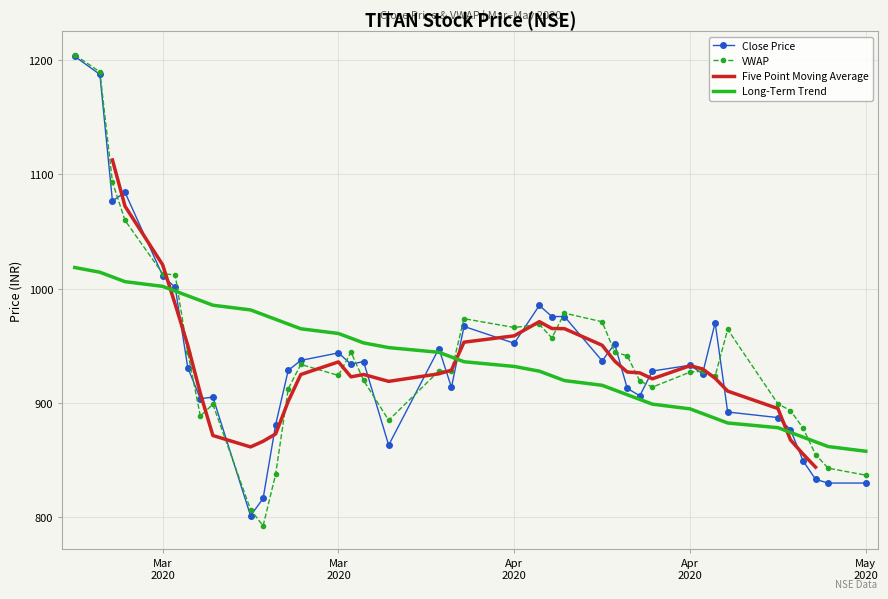

What is the sum of all Long-Term Trend values?

37518.3